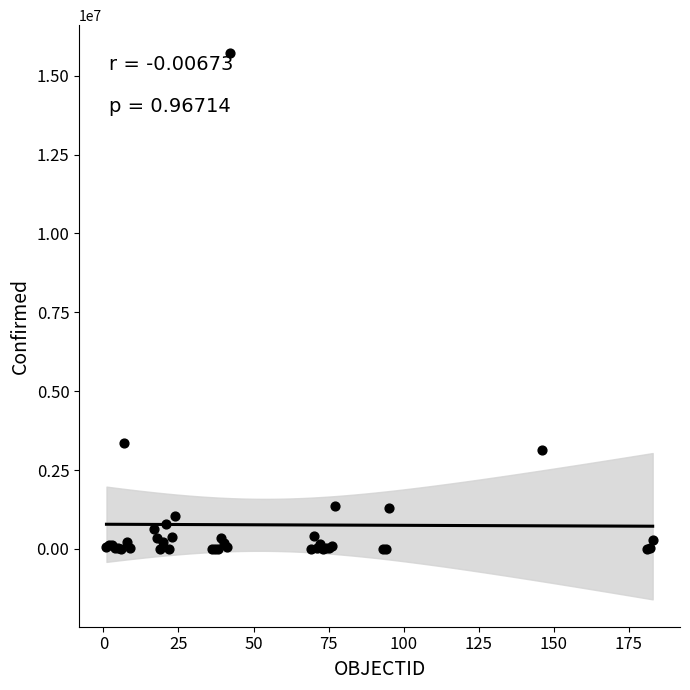

What Y value in the scatter plot is closest to 7866535?

3371508